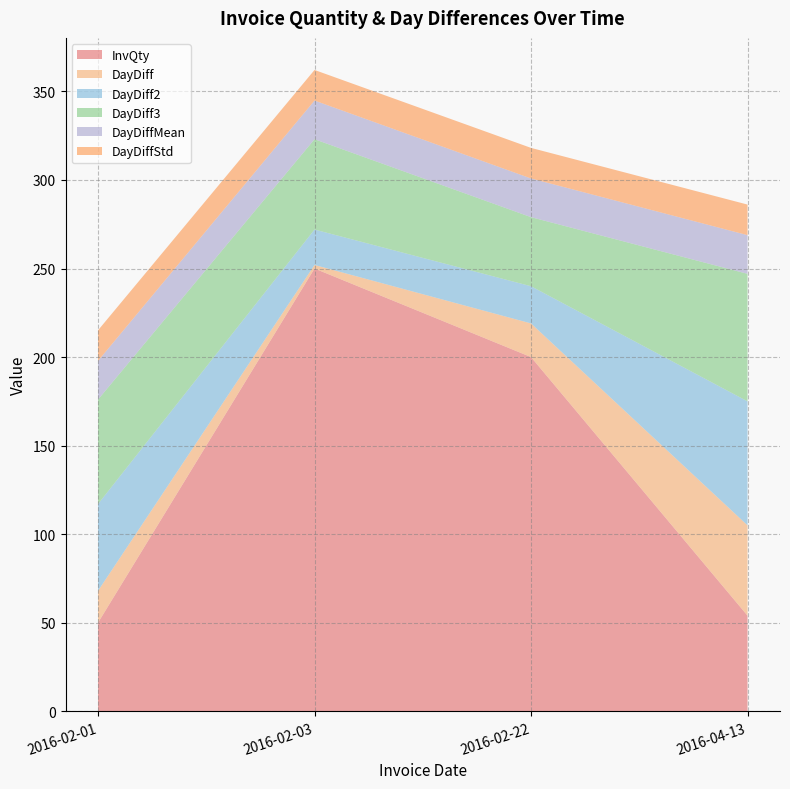

Reading right to left, list all the values displayed in this chart.

InvQty: 2016-04-13=54.0	2016-02-22=200.0	2016-02-03=250.0	2016-02-01=50.0
DayDiff: 2016-04-13=51.0	2016-02-22=19.0	2016-02-03=2.0	2016-02-01=18.0
DayDiff2: 2016-04-13=70.0	2016-02-22=21.0	2016-02-03=20.0	2016-02-01=49.0
DayDiff3: 2016-04-13=72.0	2016-02-22=39.0	2016-02-03=51.0	2016-02-01=59.0
DayDiffMean: 2016-04-13=21.8	2016-02-22=21.8	2016-02-03=21.8	2016-02-01=21.8
DayDiffStd: 2016-04-13=17.3	2016-02-22=17.3	2016-02-03=17.3	2016-02-01=17.3